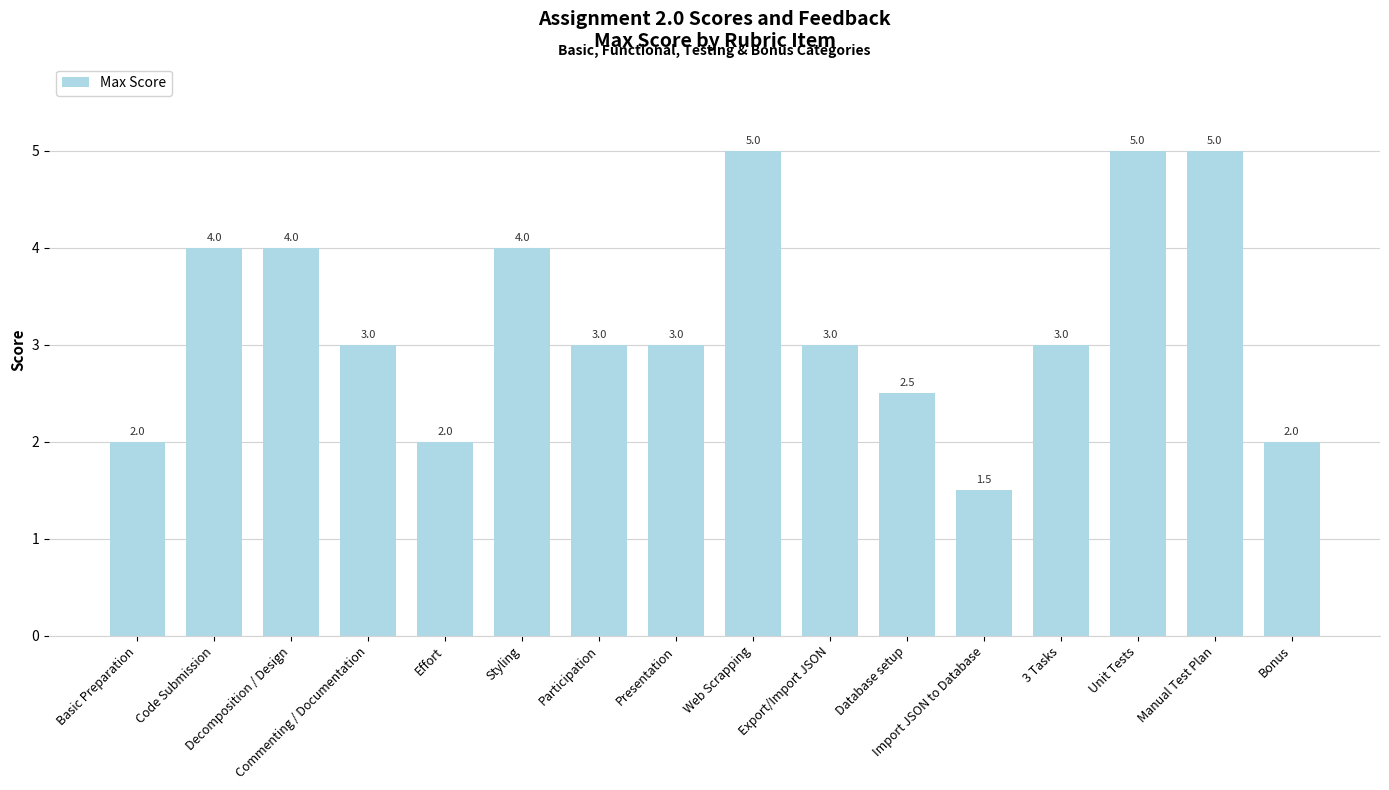

Between Effort and Web Scrapping, which is larger?

Web Scrapping